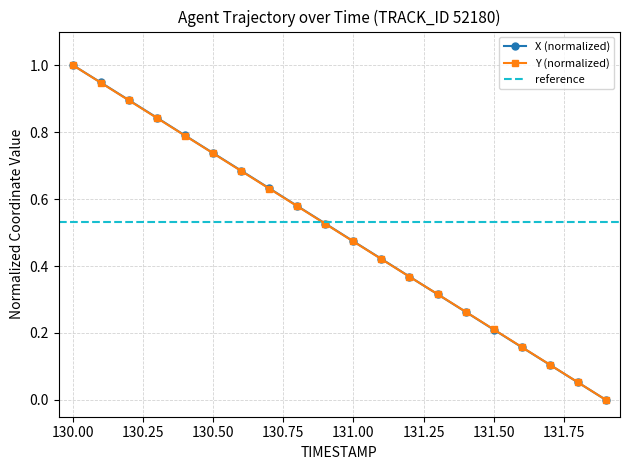

Rank the categories by Y value from highest to lowest.

130.0, 130.1, 130.2, 130.3, 130.4, 130.5, 130.6, 130.7, 130.8, 130.9, 131.0, 131.1, 131.2, 131.3, 131.4, 131.5, 131.6, 131.7, 131.8, 131.9